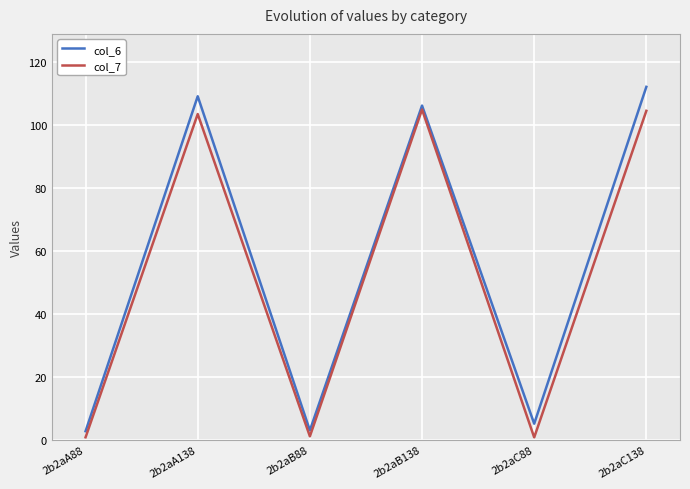

Between 2b2aA138 and 2b2aB88, which series saw the biggest shift?

col_6